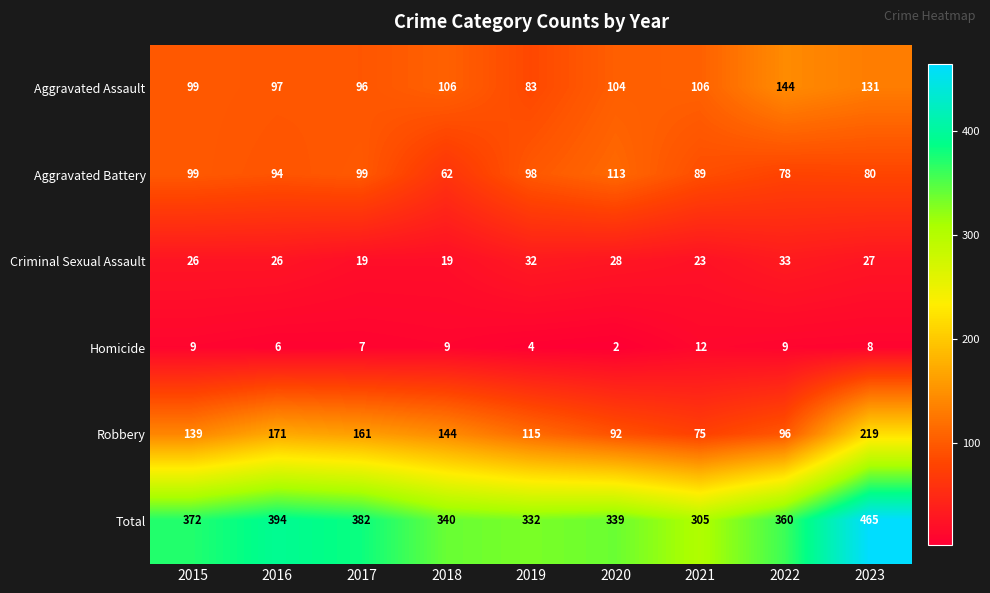

At which label is Total closest to 385?

2017